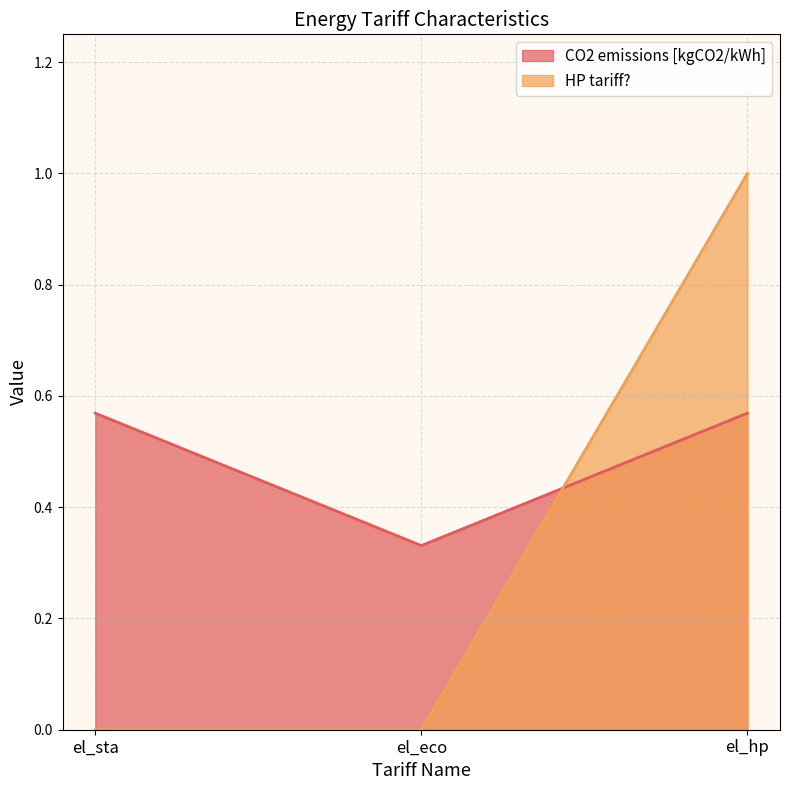

How many lines are shown in the chart?

2